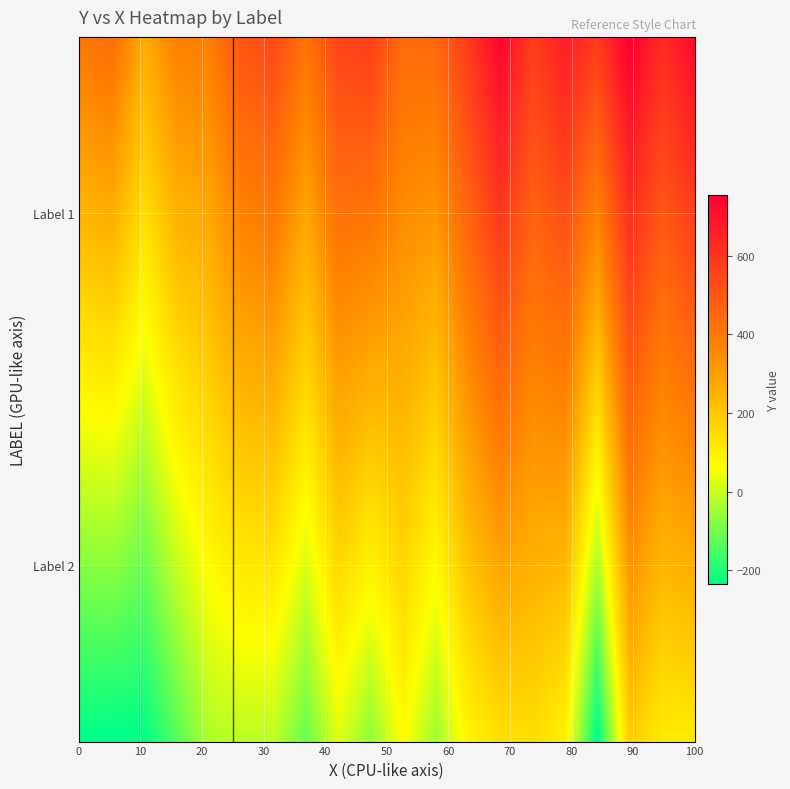

Reading left to right, extract all data points from this chart.

label_1: 0=399.7	1=428.6	2=266.1	3=376.9	4=383.7	5=463.9	6=502.8	7=536.4	8=412.8	9=553.9	10=566.5	11=438.8	12=445.7	13=579.5	14=737.9	15=572.1	16=665.6	17=577.1	18=755.4	19=626.5	20=721.8
label_2: 0=-219.8	1=-231.9	2=-129.4	3=-27.7	4=-9.9	5=-11.5	6=-108.1	7=29.1	8=-62.9	9=71.3	10=-45.9	11=90.0	12=140.7	13=149.8	14=96.8	15=145.3	16=189.7	17=113.8	18=-238.2	19=0.0	20=0.0